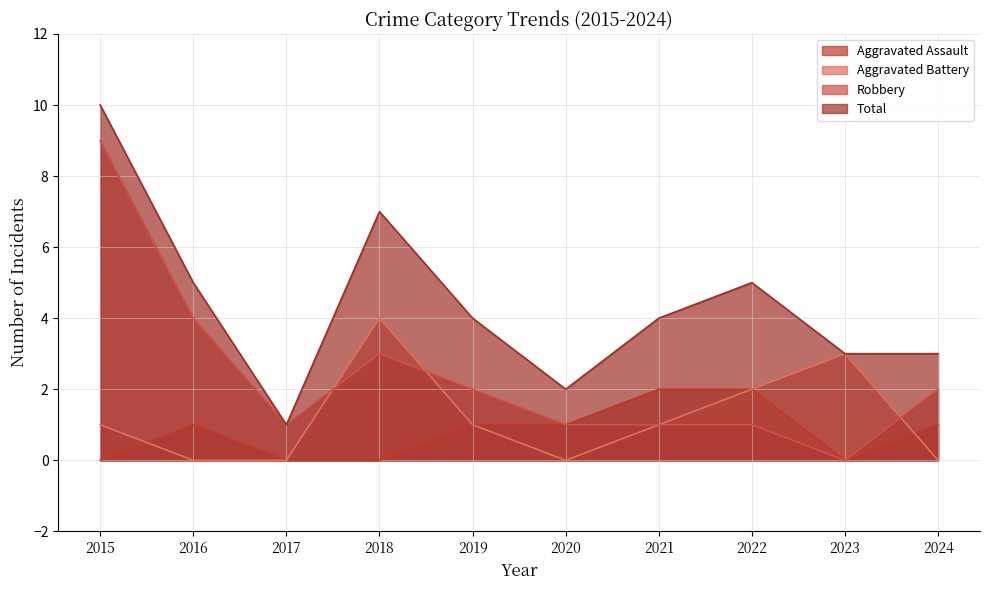

What is the greatest value displayed?

10